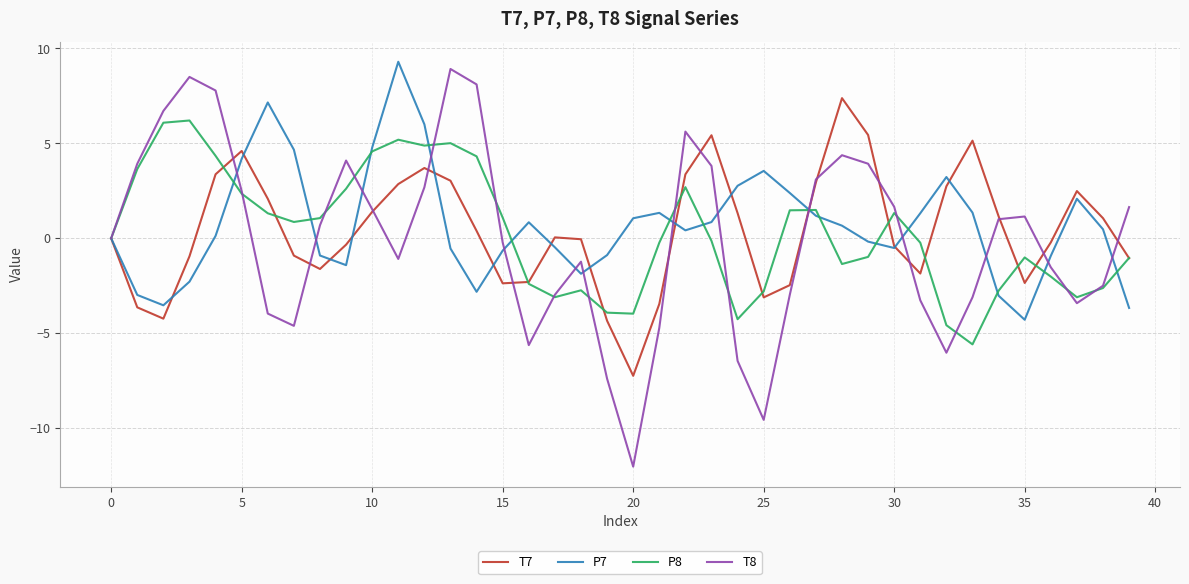

Which series has the largest range (max minus min)?

T8